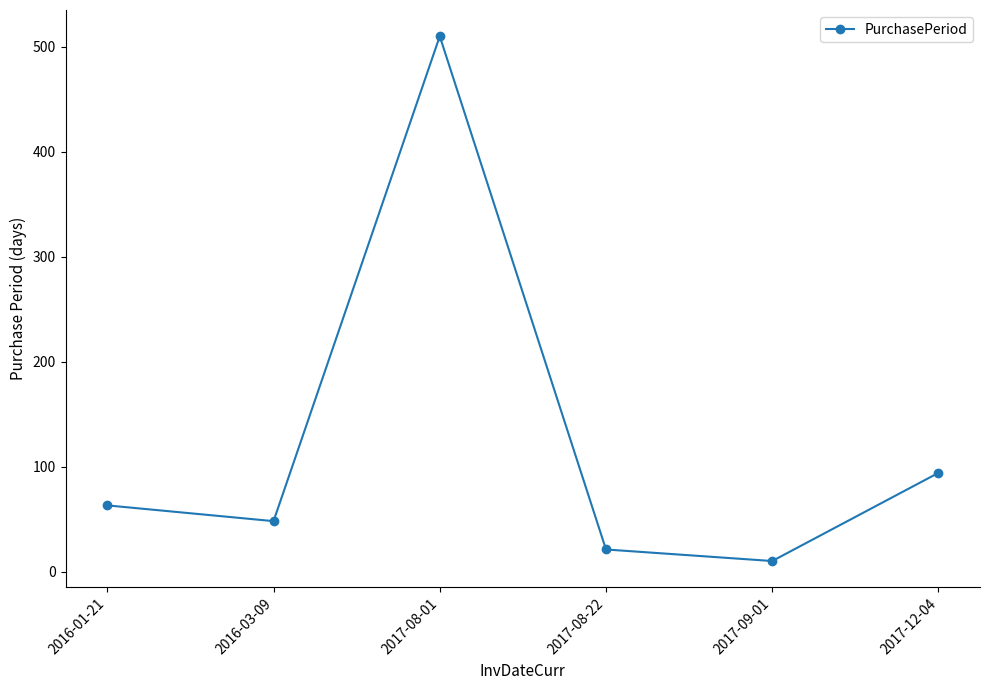

At which category does the data reach its first local valley?

2016-03-09